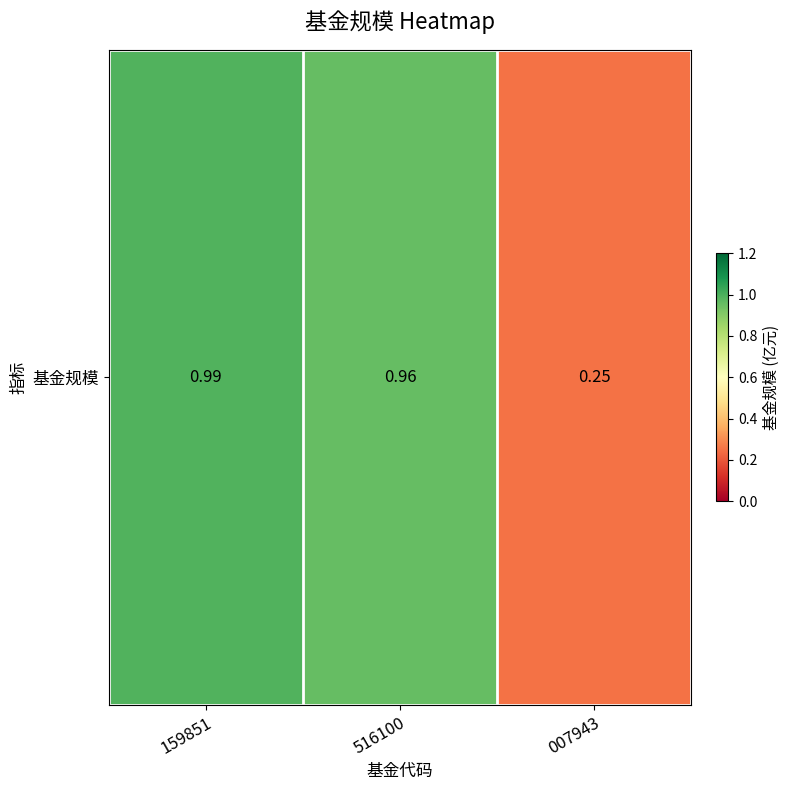

What is the change in value from 516100 to 007943?

-0.7